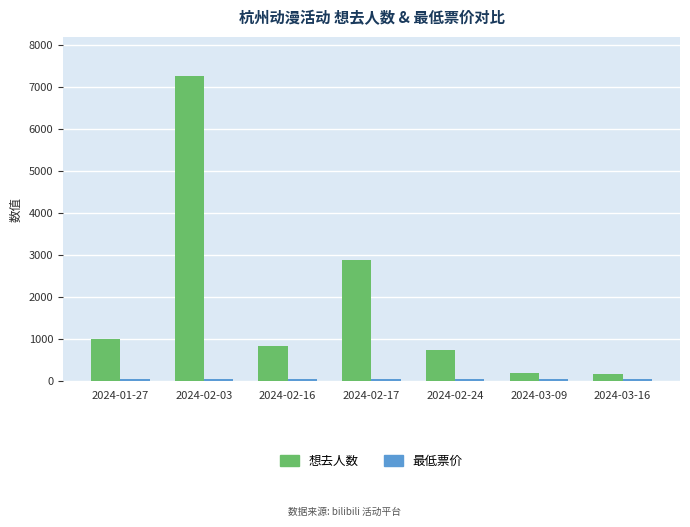

How many groups of bars are there?

7